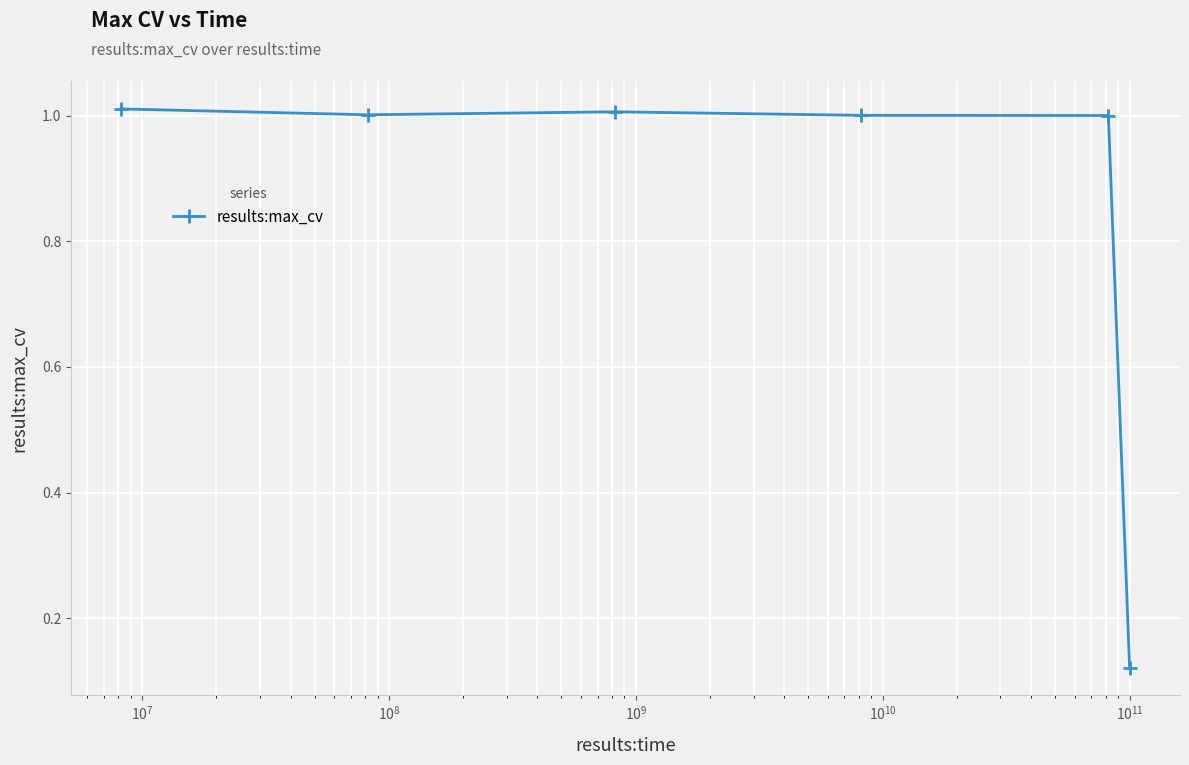

Is it true that the value at $\mathdefault{10^{5}}$ is 0.1?

False